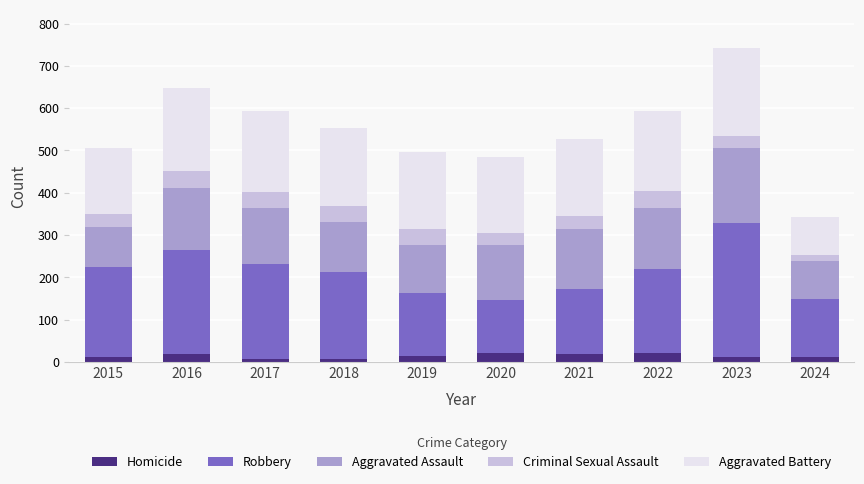

How many distinct data groups are displayed?

5